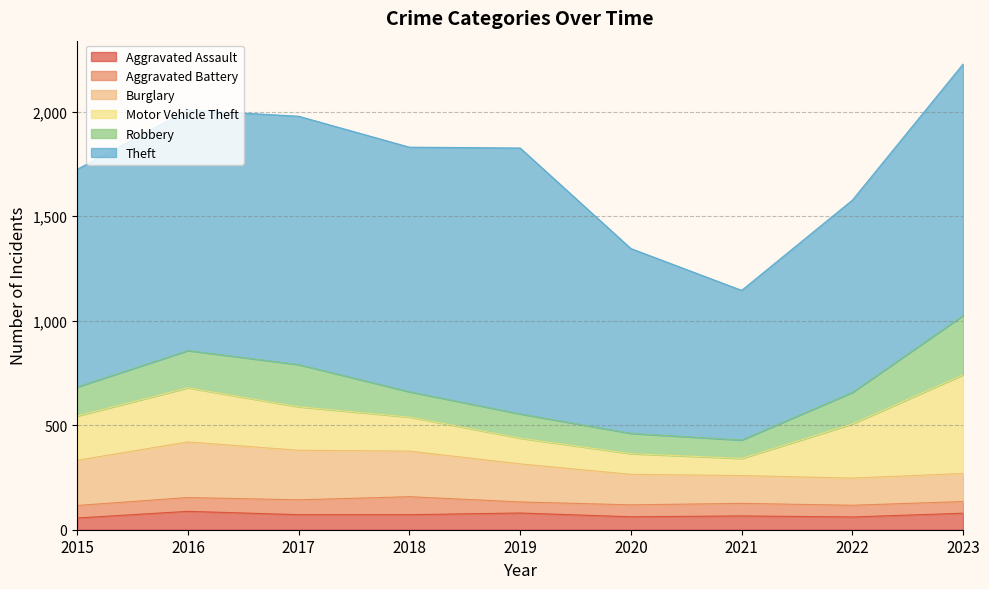

How many data points does each series have?

9